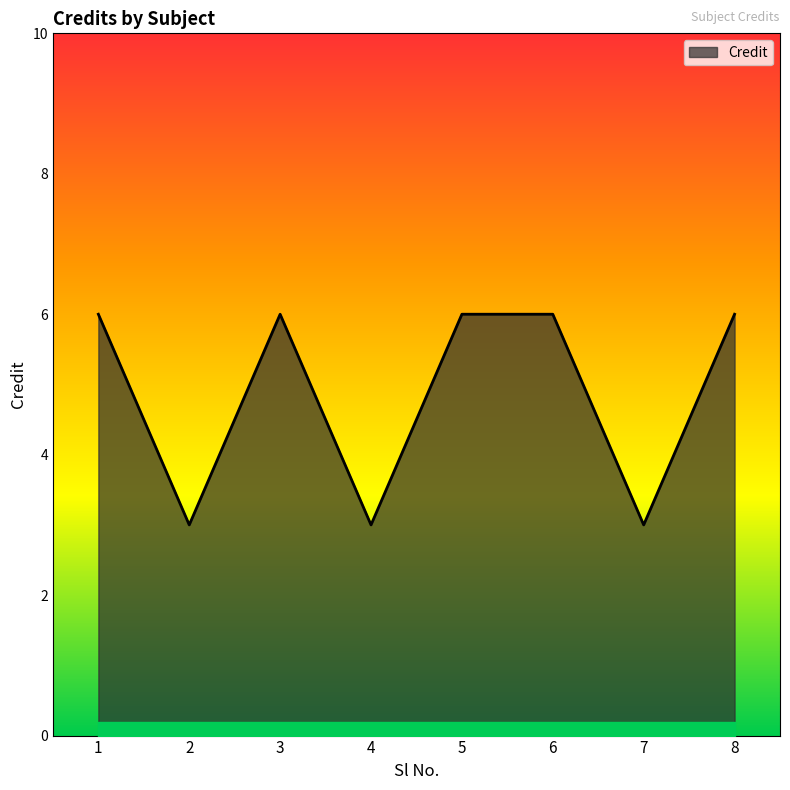

What value does the data have at 2?

3